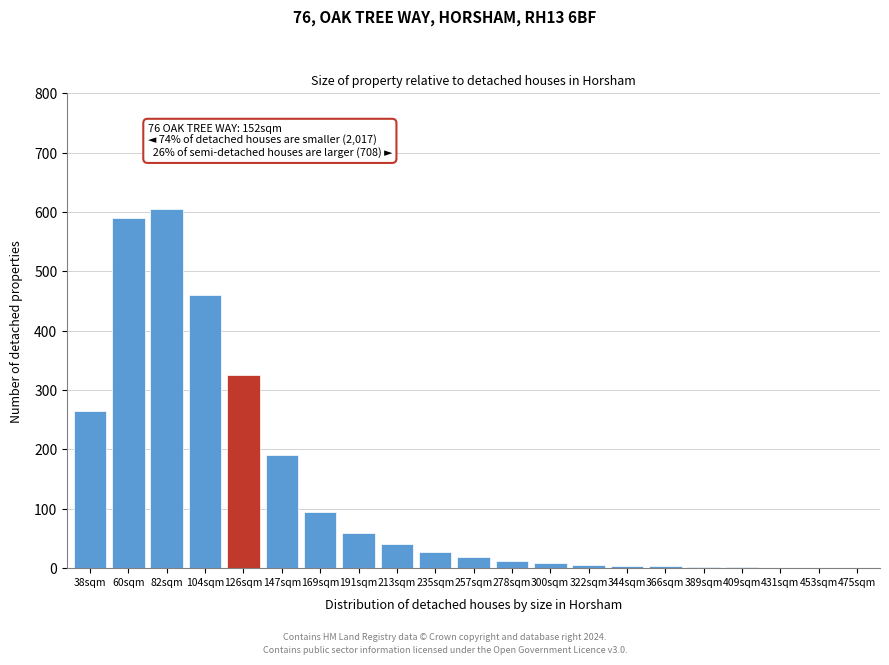

What is the greatest value displayed?

605